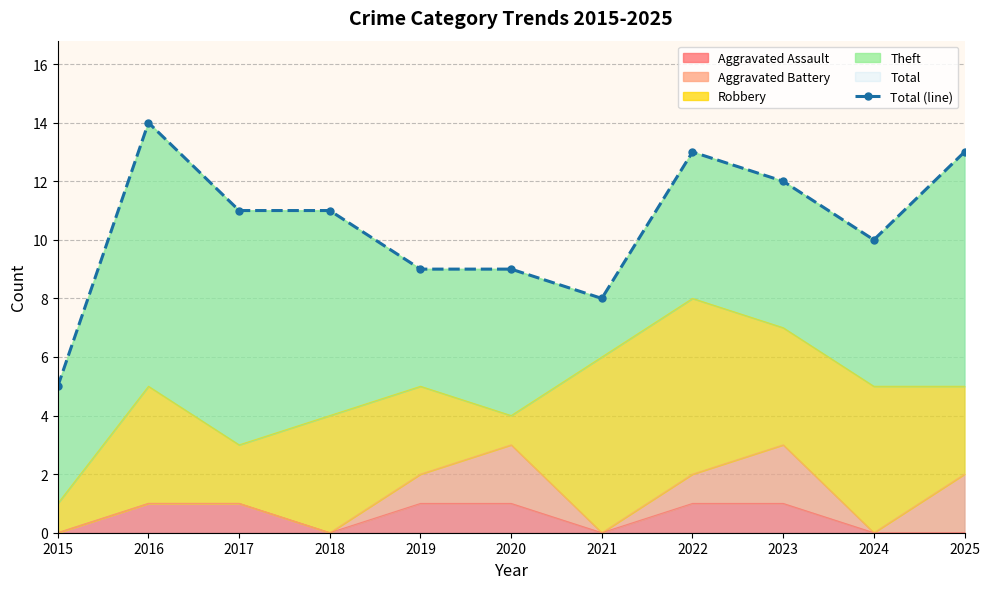

The value at 2016 is 14. True or false?

True